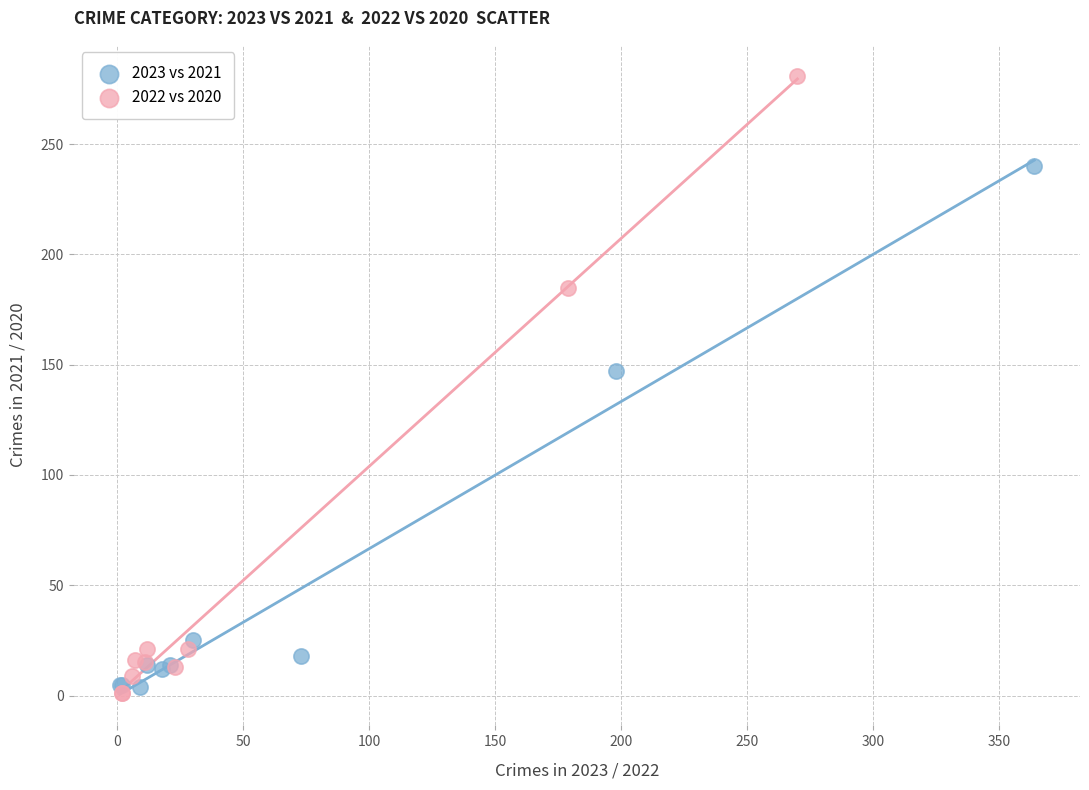

Which series reaches the maximum Y coordinate?

2022 vs 2020